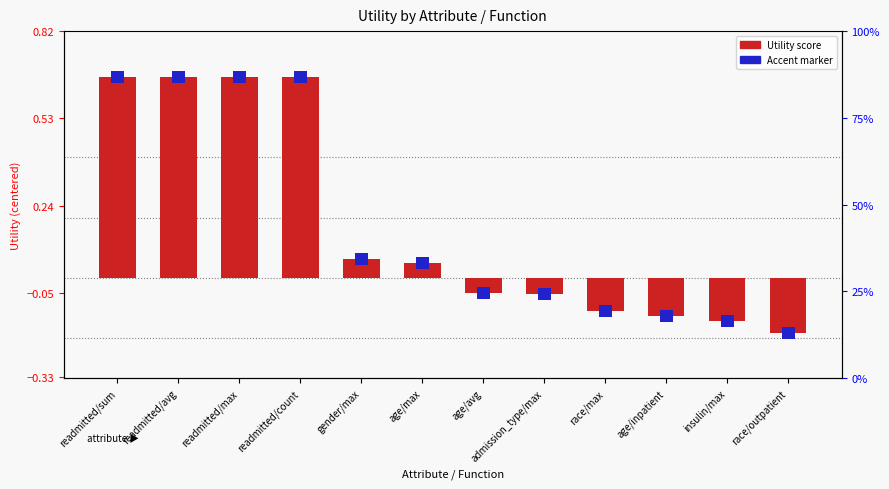

Count the number of categories in the chart.

12